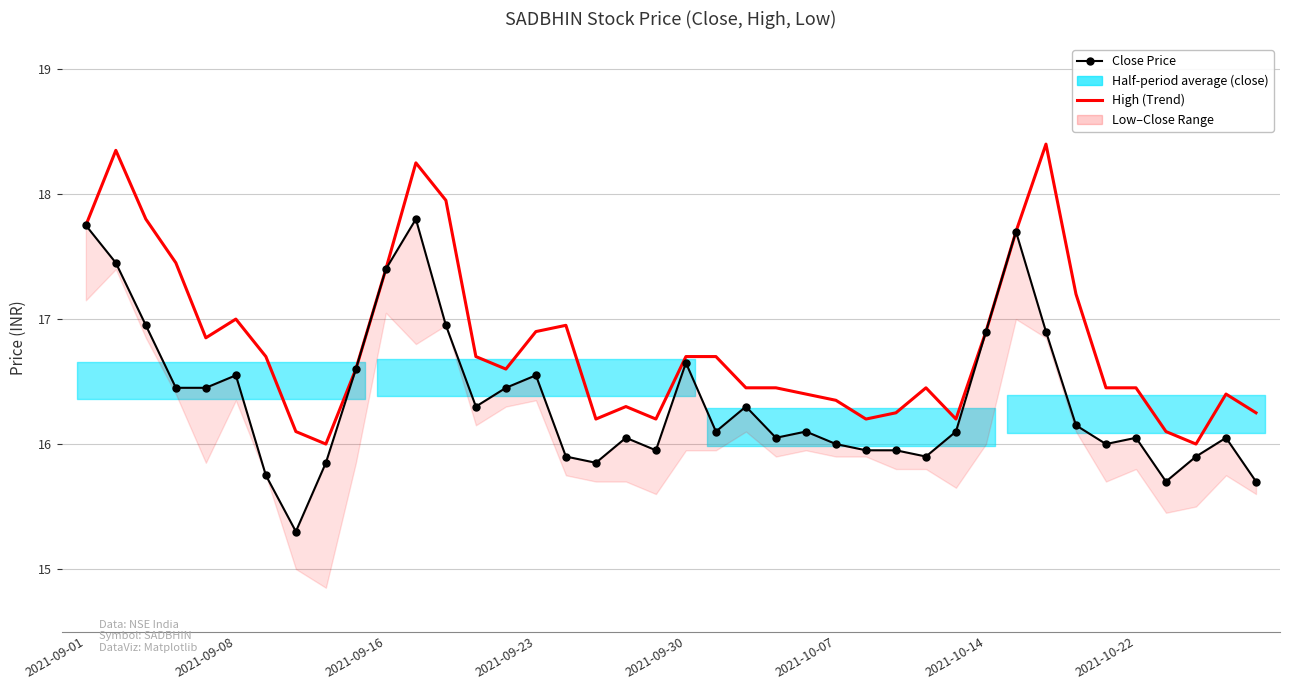

What is the highest value of the High (Trend) series?

18.4